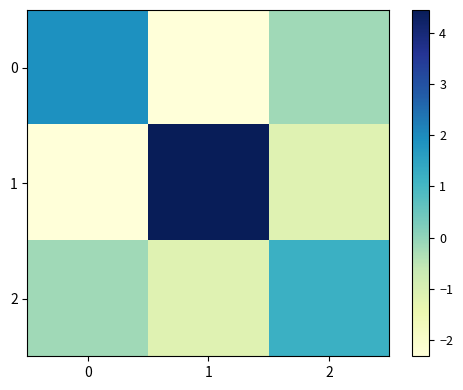

Reading left to right, what are all the values shown in this chart?

row_0: 0=1.9	1=-2.3	2=-0.2
row_1: 0=-2.3	1=4.4	2=-1.2
row_2: 0=-0.2	1=-1.2	2=1.2